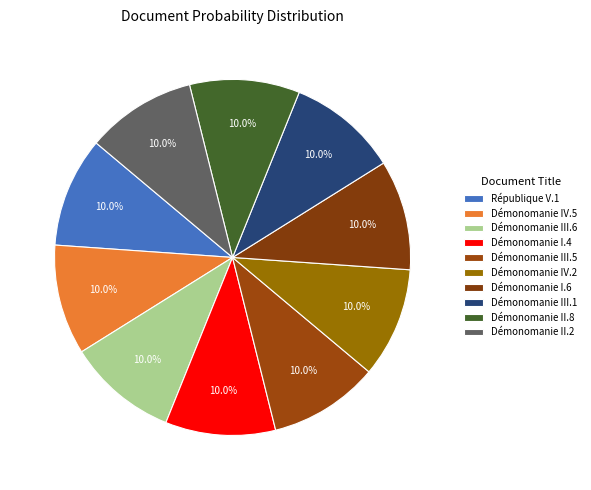

Which has a higher value, Démonomanie III.5 or Démonomanie II.8?

Démonomanie III.5